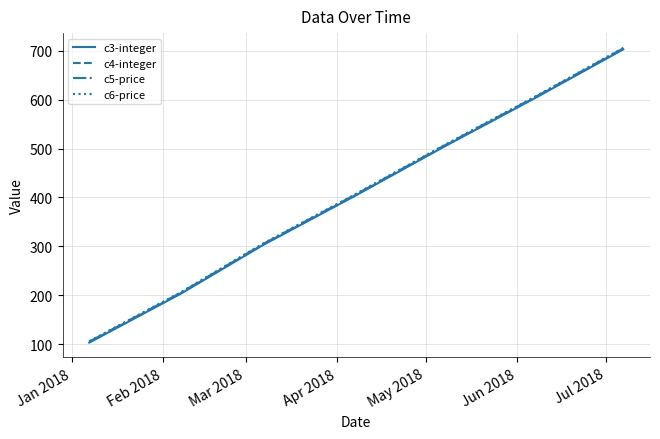

True or false: c4-integer and c6-price cross at least once.

False